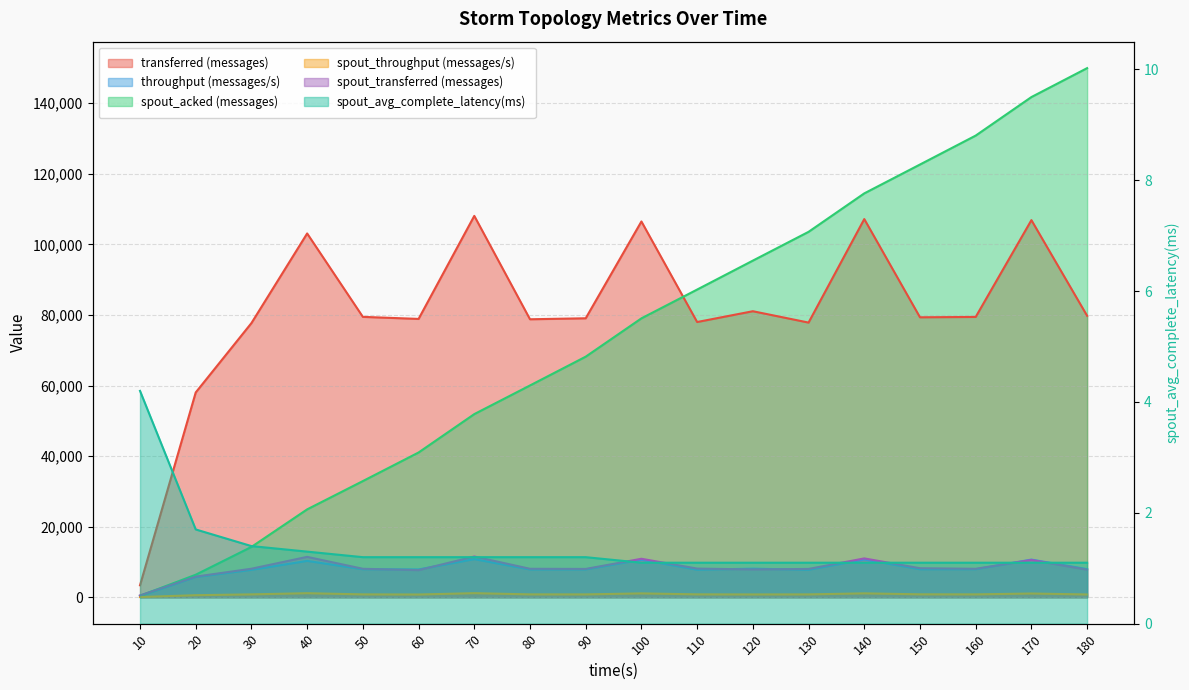

True or false: spout_avg_complete_latency(ms) and spout_transferred (messages) intersect in this chart.

False